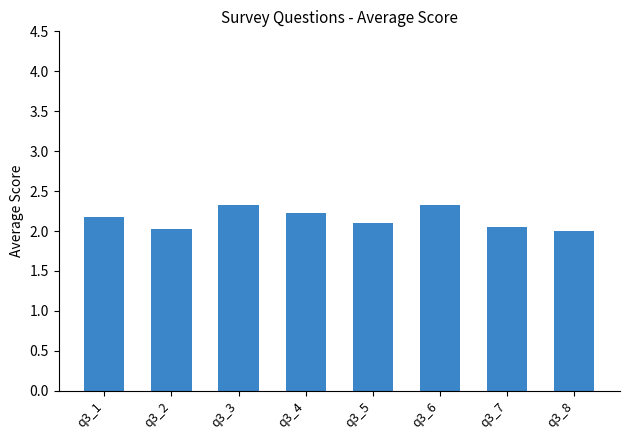

What is the change in value from q3_2 to q3_6?

+0.3